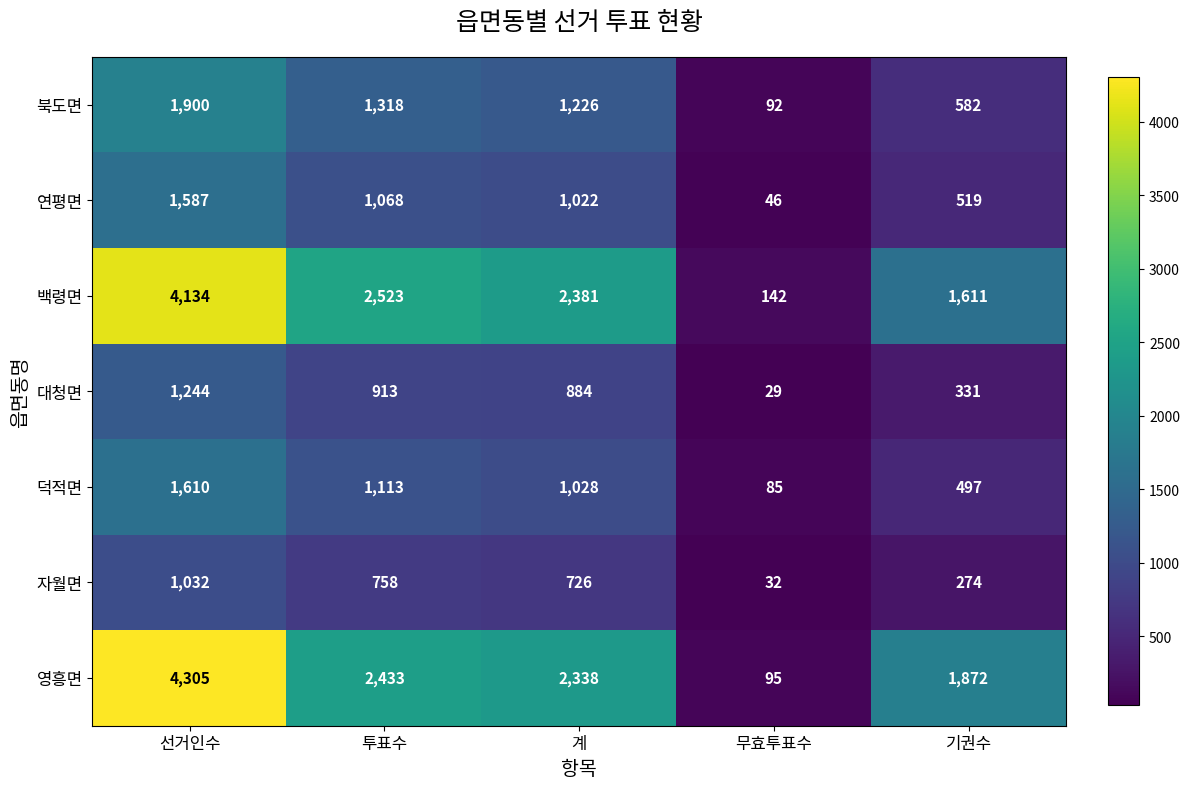

The 북도면 series shows 2028 at 투표수. True or false?

False